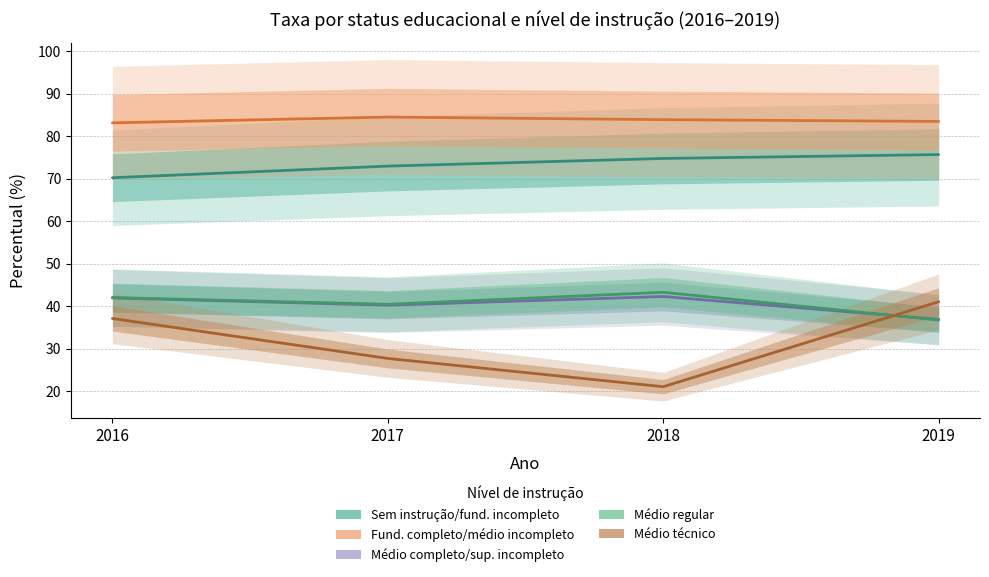

At which label is Ensino medio na modalidade tecnica closest to 31?

2017